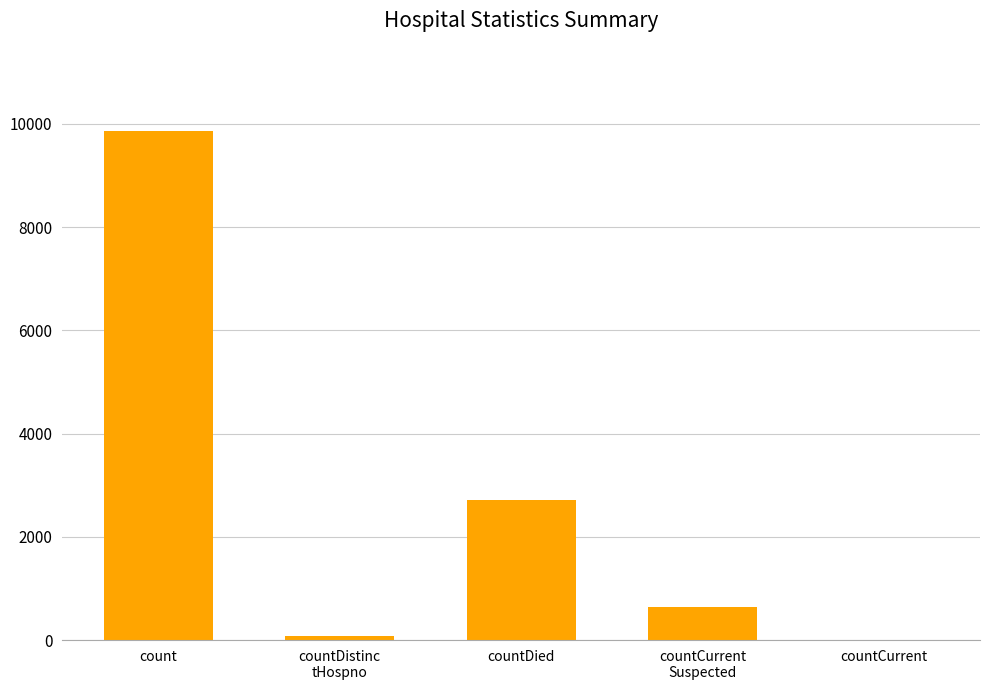

Which has a higher value, countDied or count?

count